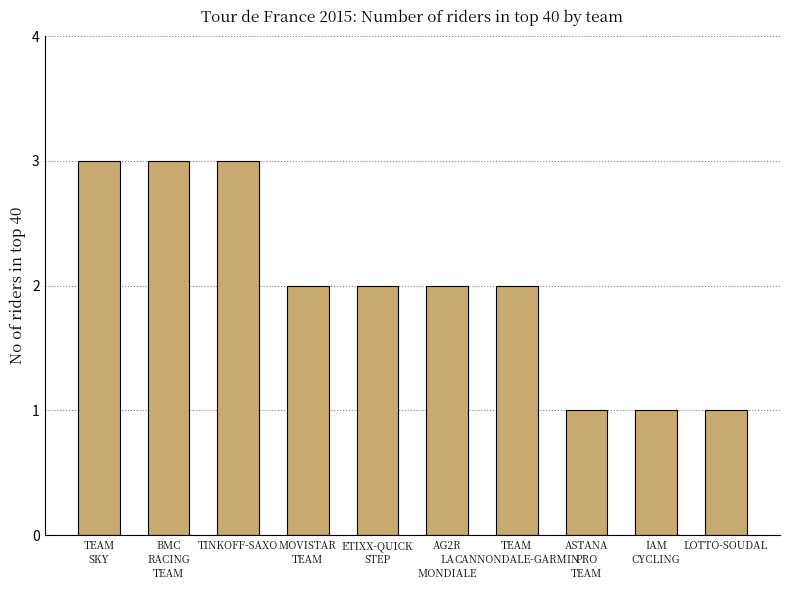

Are the bars horizontal?

No